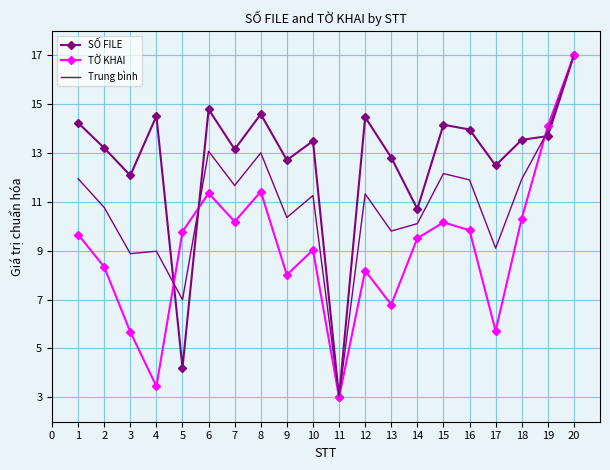

True or false: SỐ FILE and Trung bình intersect in this chart.

True